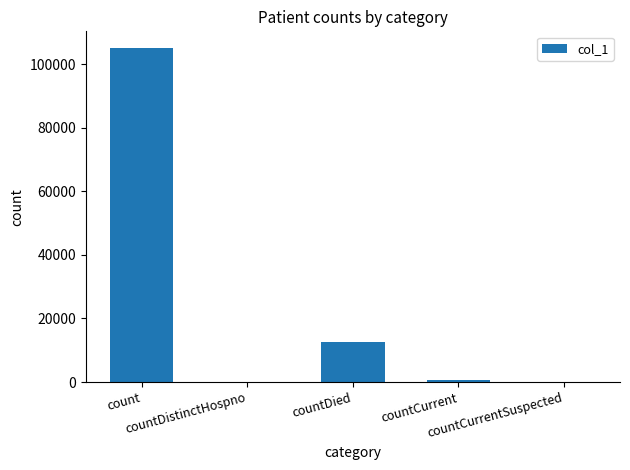

Are the bars horizontal?

No